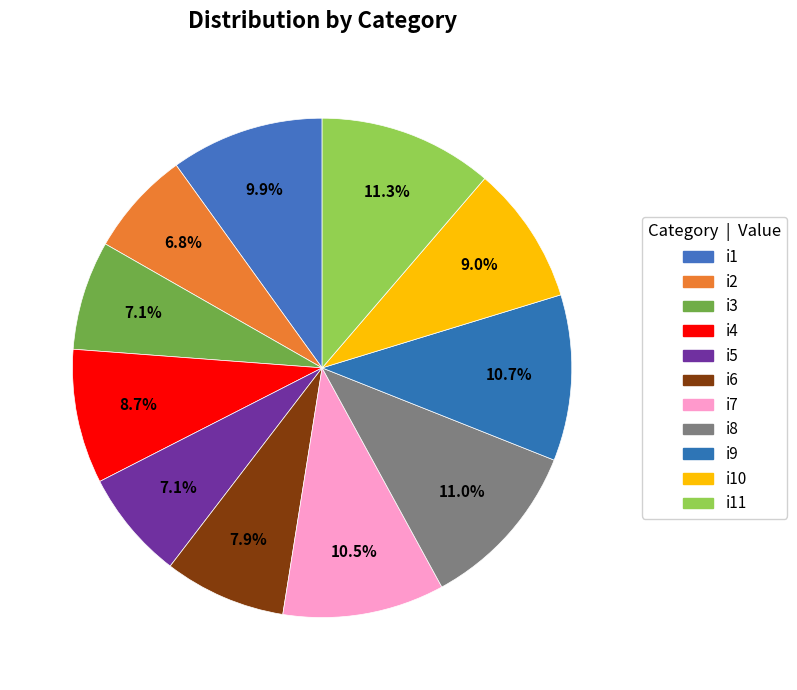

Which has a higher value, i4 or i1?

i1